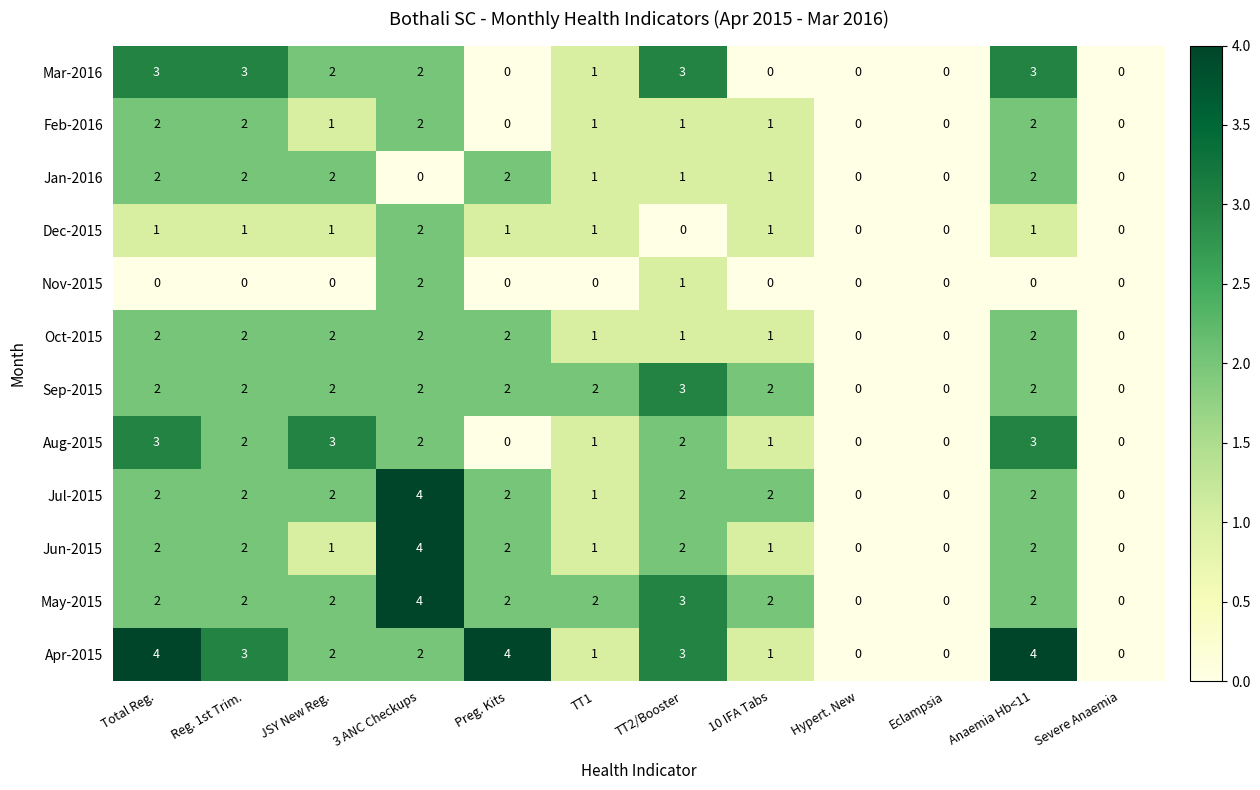

What is the difference between the maximum and second lowest values in the Mar-2016 series?

3